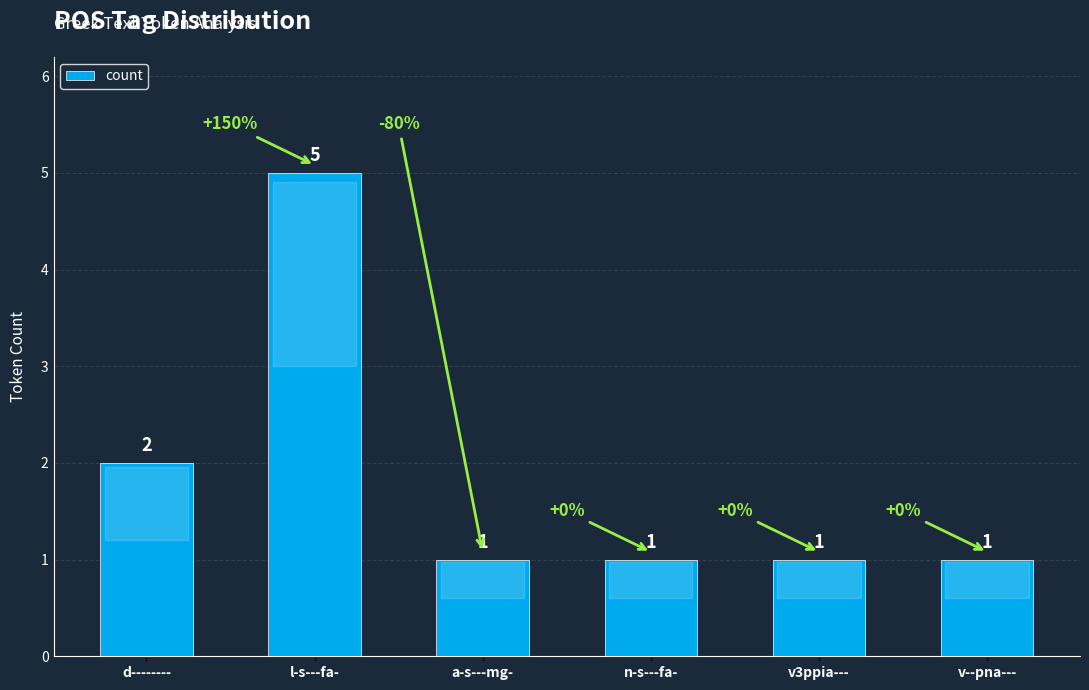

True or false: the data shows 1 at n-s---fa-.

True